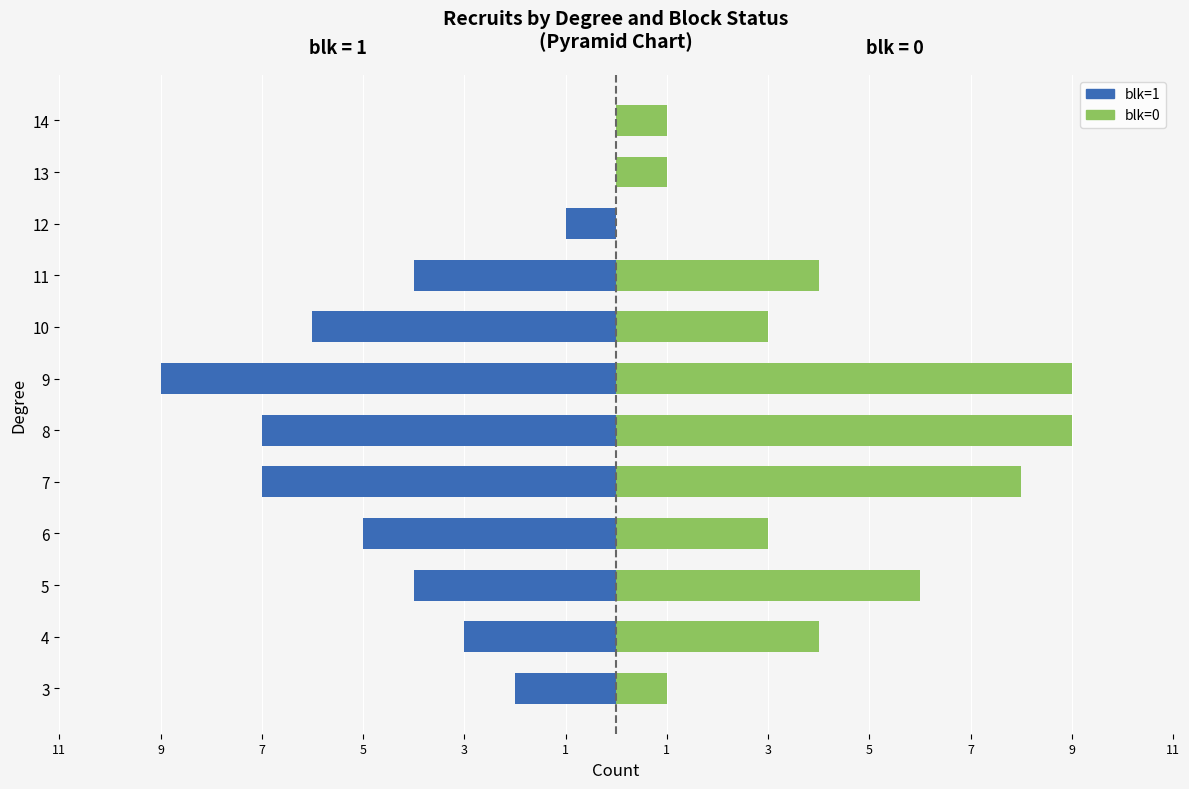

How many values in the blk=1 series are below -4?

5